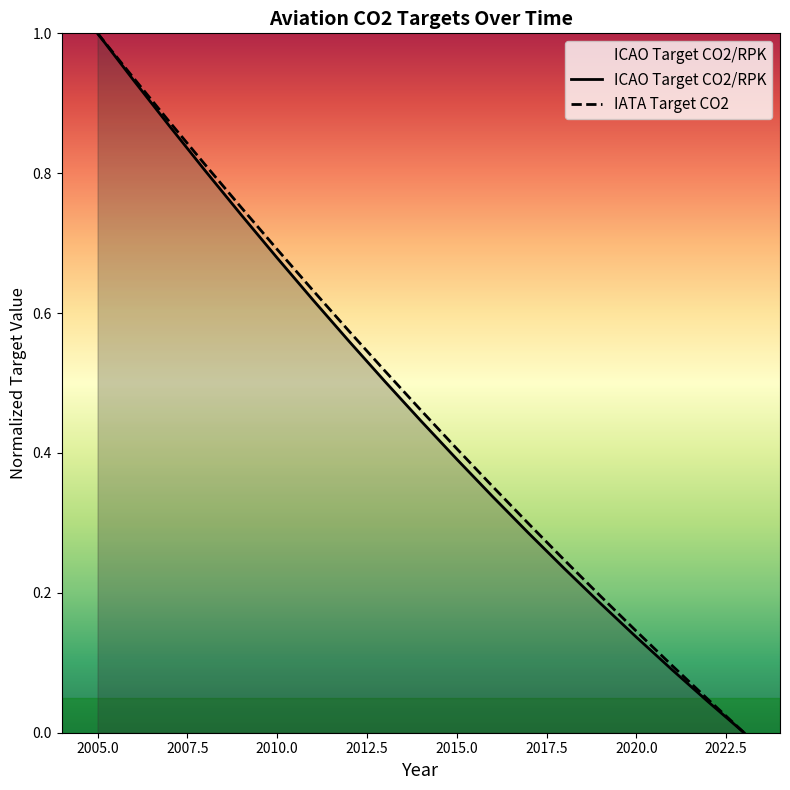

Which label corresponds to the largest value in the chart?

2005.0